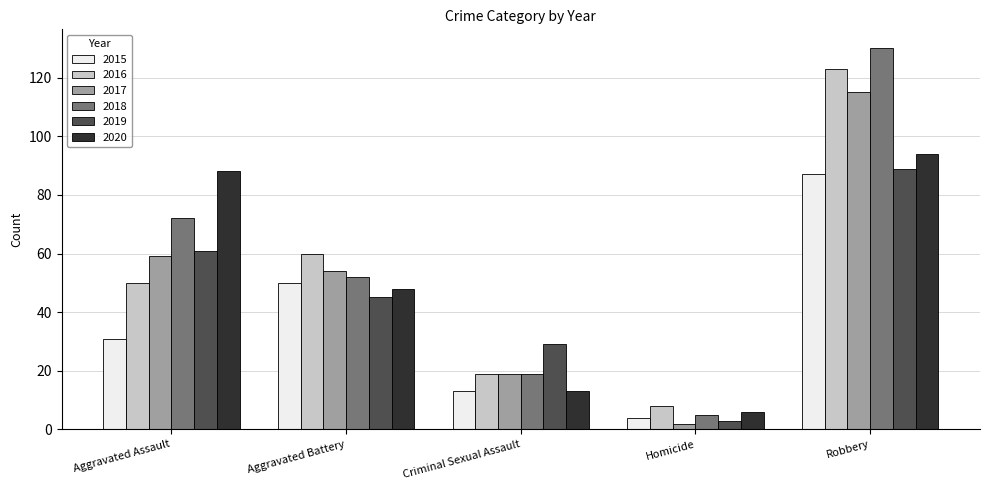

What is the sum of all 2017 values?

249